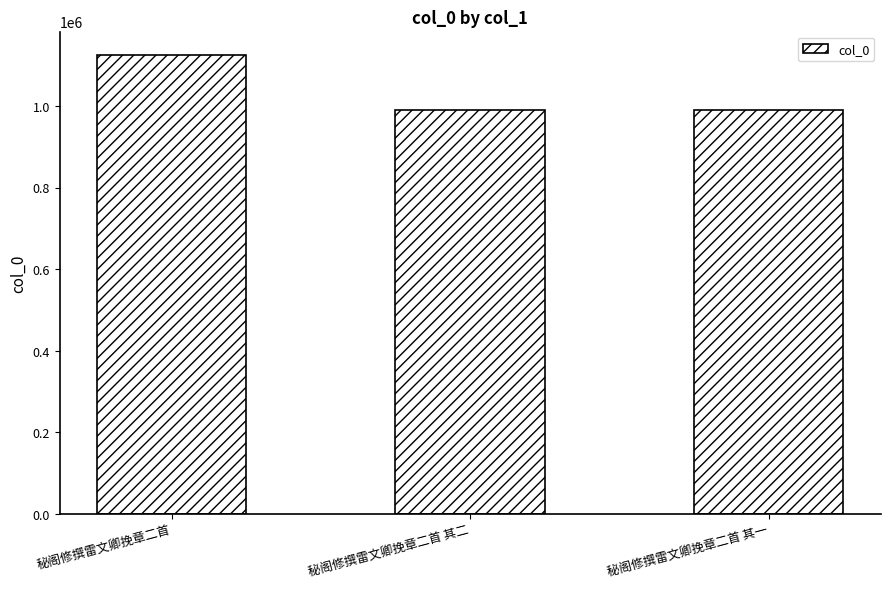

What is the label of the 3rd bar from the left?

秘阁修撰雷文卿挽章二首 其一